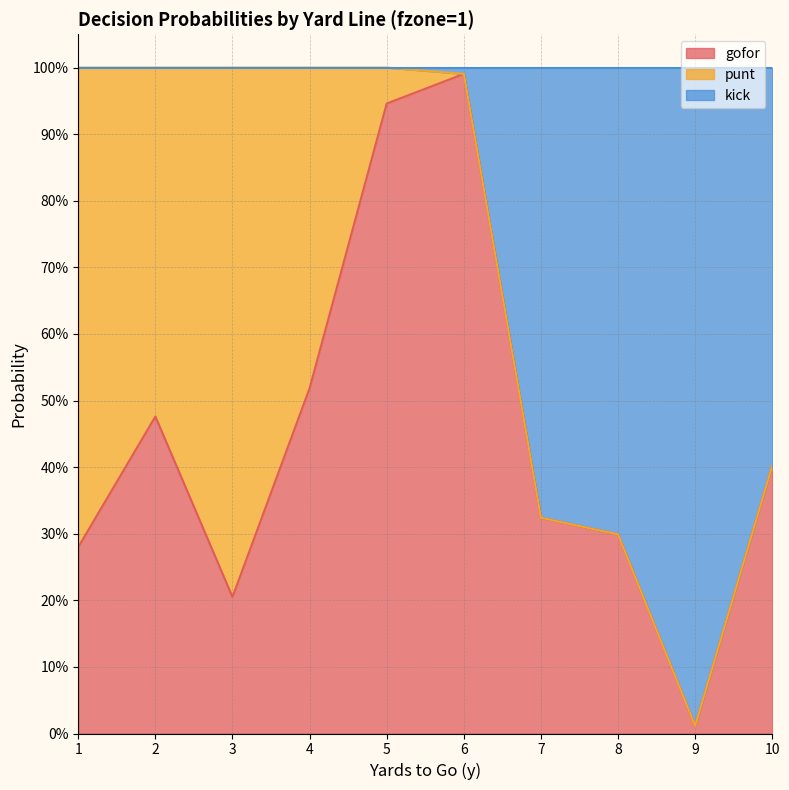

What is the value of the kick point at the 2nd from the left?

1.0